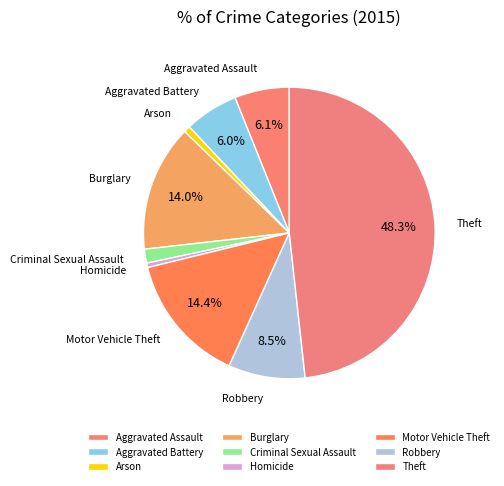

Count the number of slices in the pie.

9